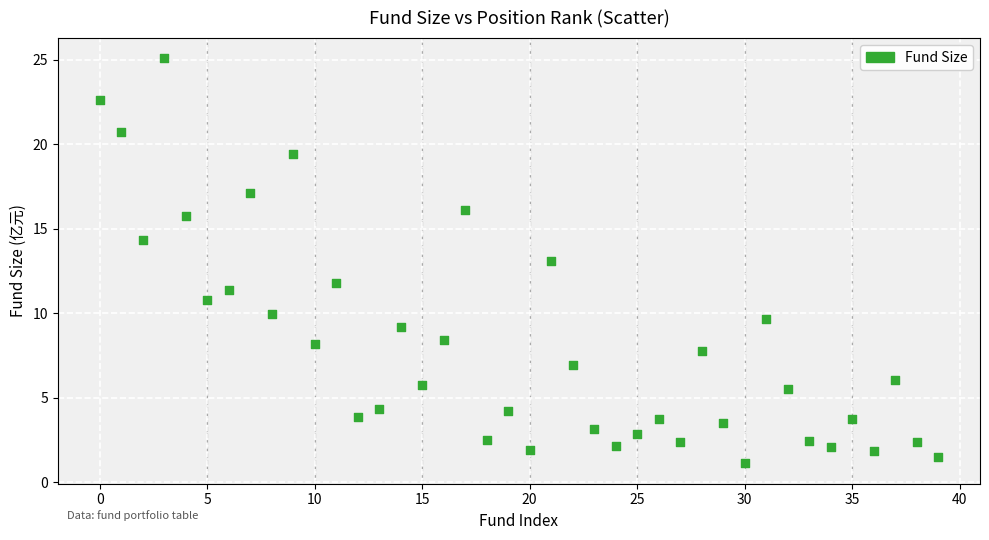

What is the range of Y values (max minus min)?

24.0